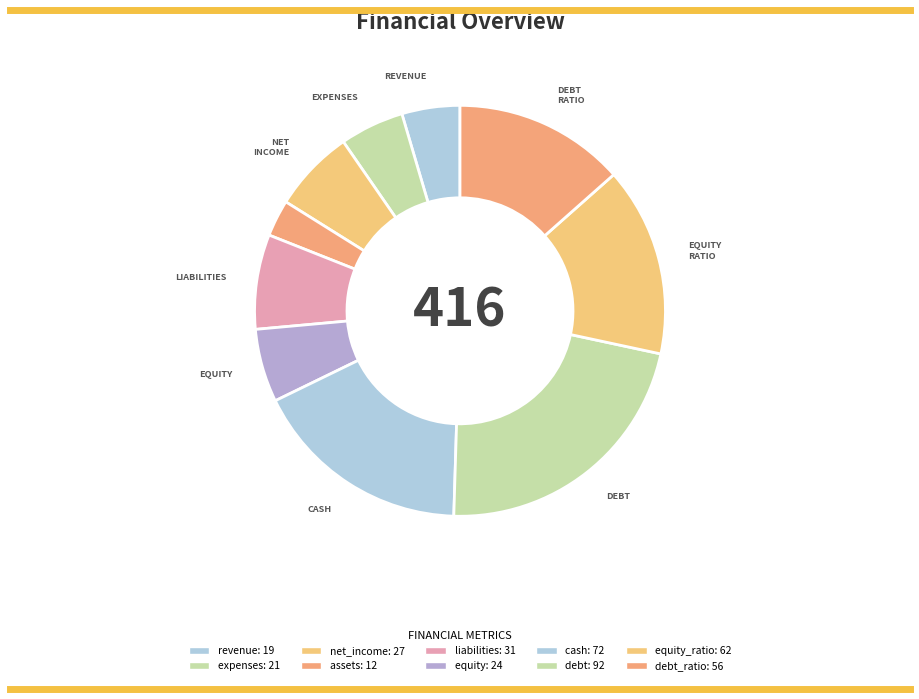

How many segments does this pie chart have?

10